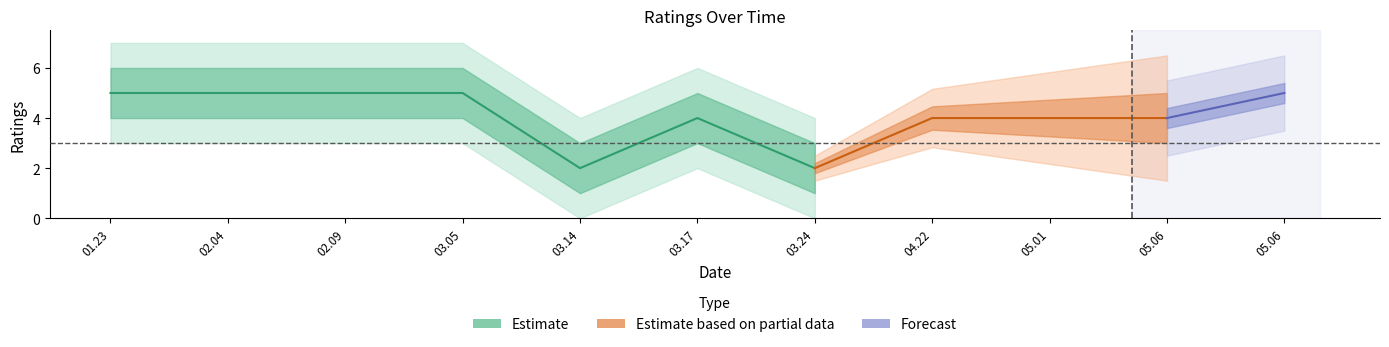

What is the difference between the ratings values at 2021.03.17 and 2021.03.24?

2